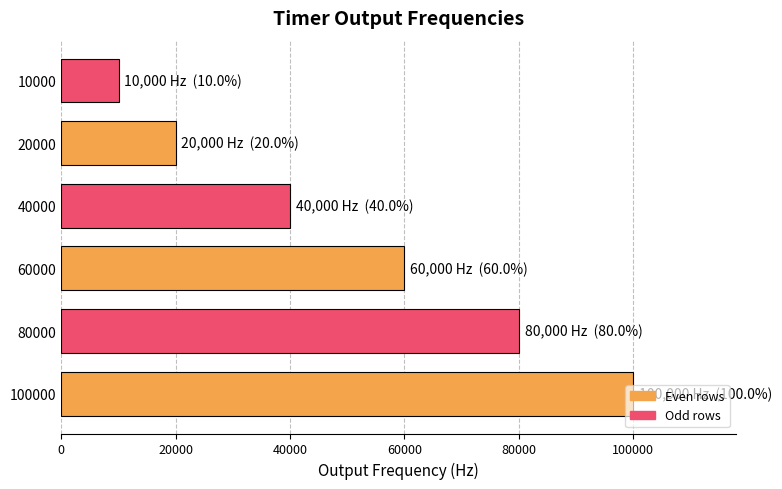

What is the sum of all values?

310000